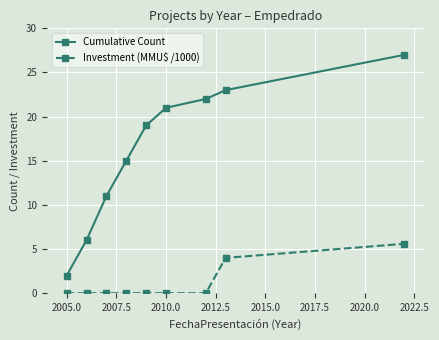

What is the greatest value displayed?

27.0